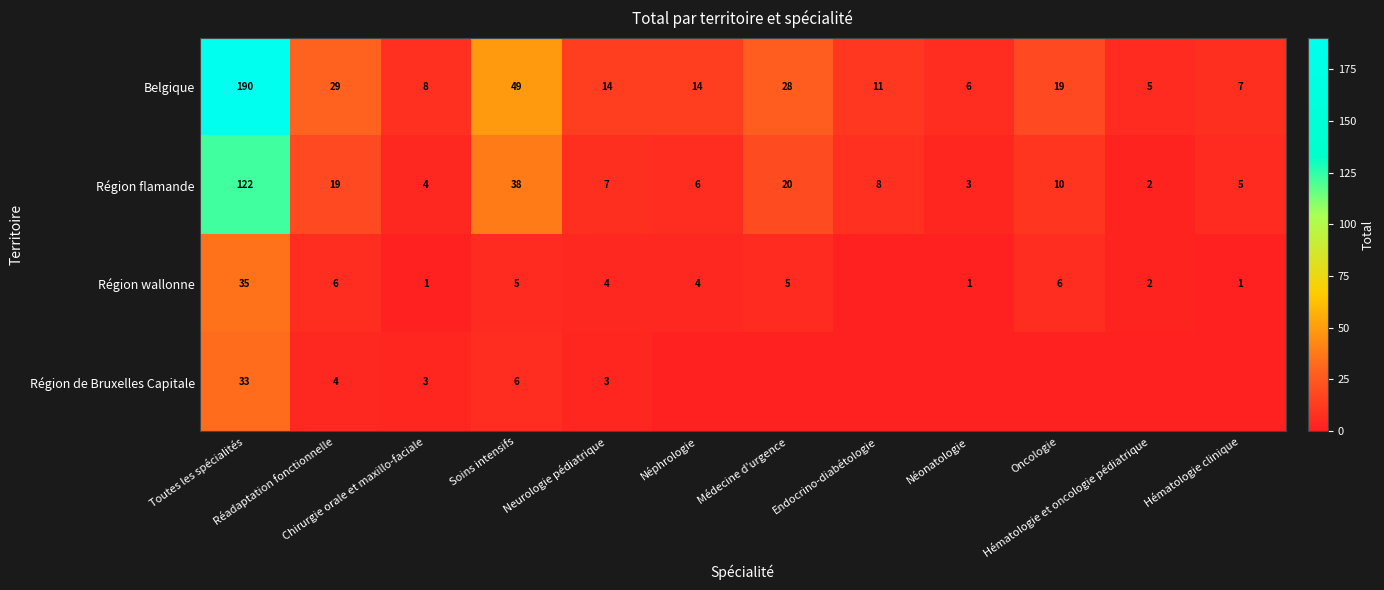

Is it true that Région flamande equals 3 at Néonatologie?

True